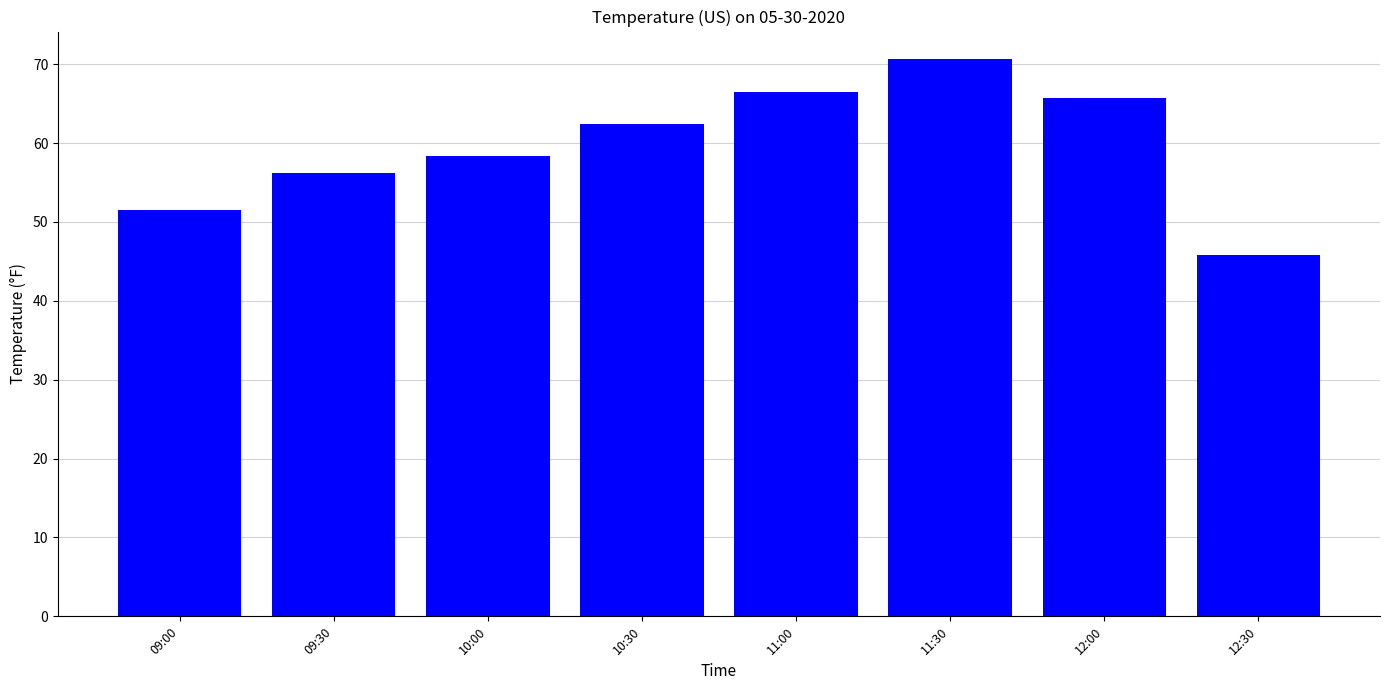

Rank the categories by value from highest to lowest.

11:30, 11:00, 12:00, 10:30, 10:00, 09:30, 09:00, 12:30